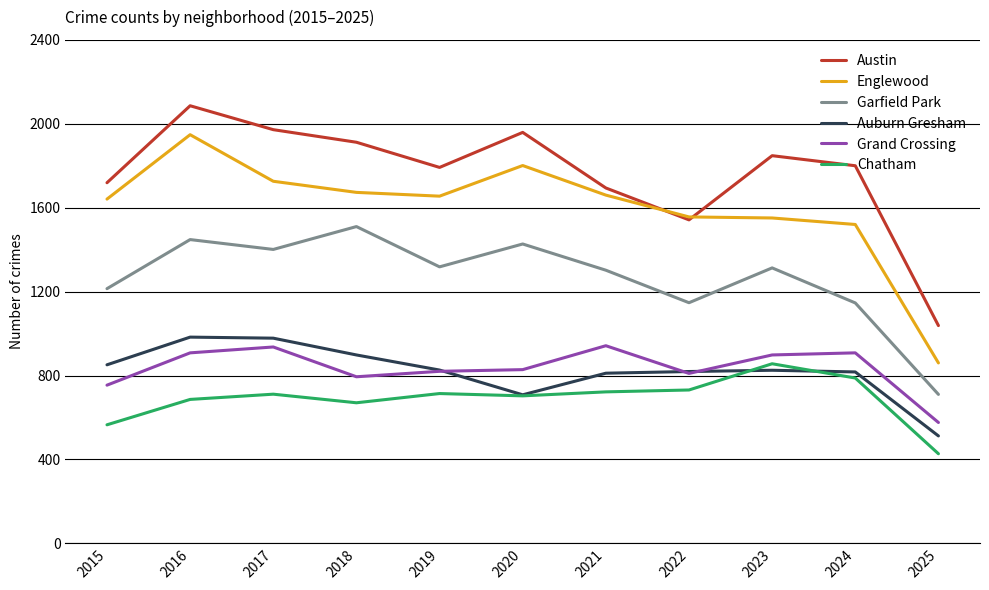

What is the minimum value for Auburn Gresham?

512